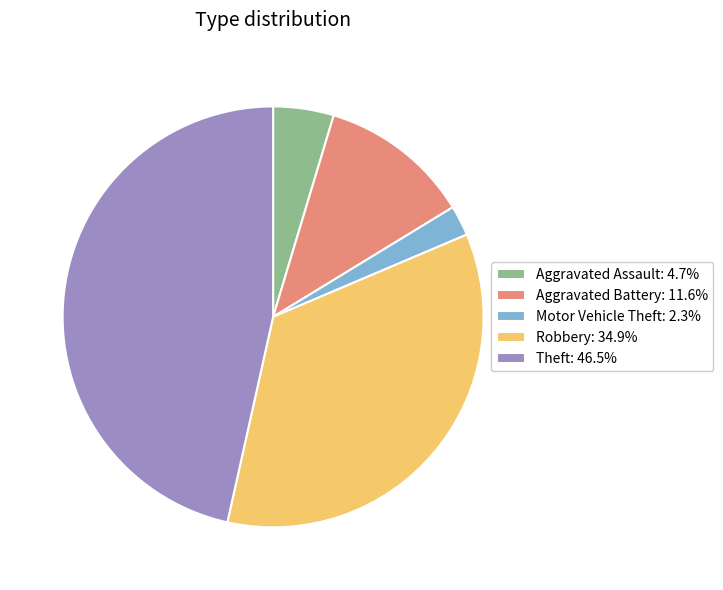

Count the number of slices in the pie.

5